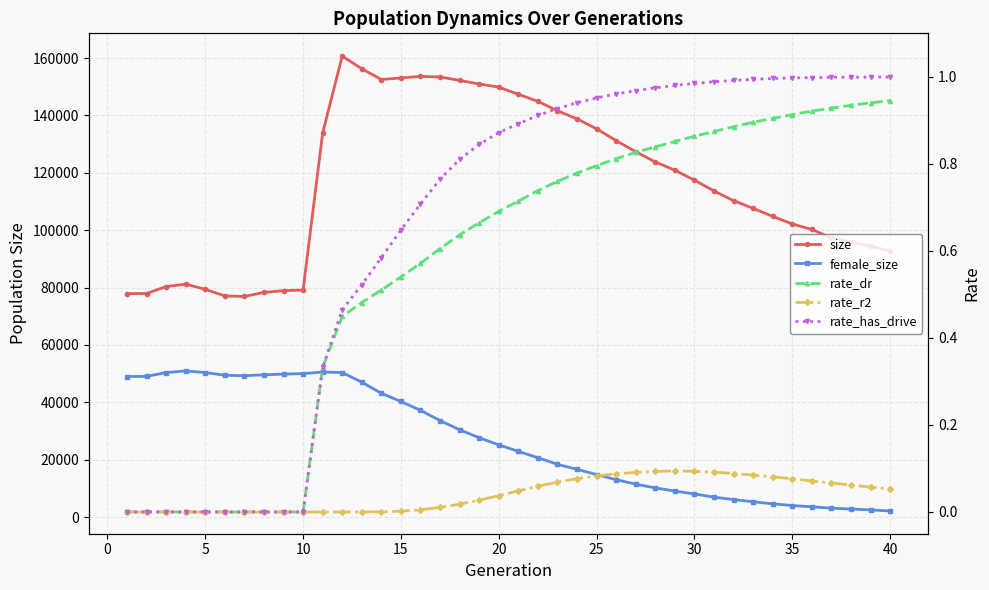

How many data points in female_size are less than 25183?

20